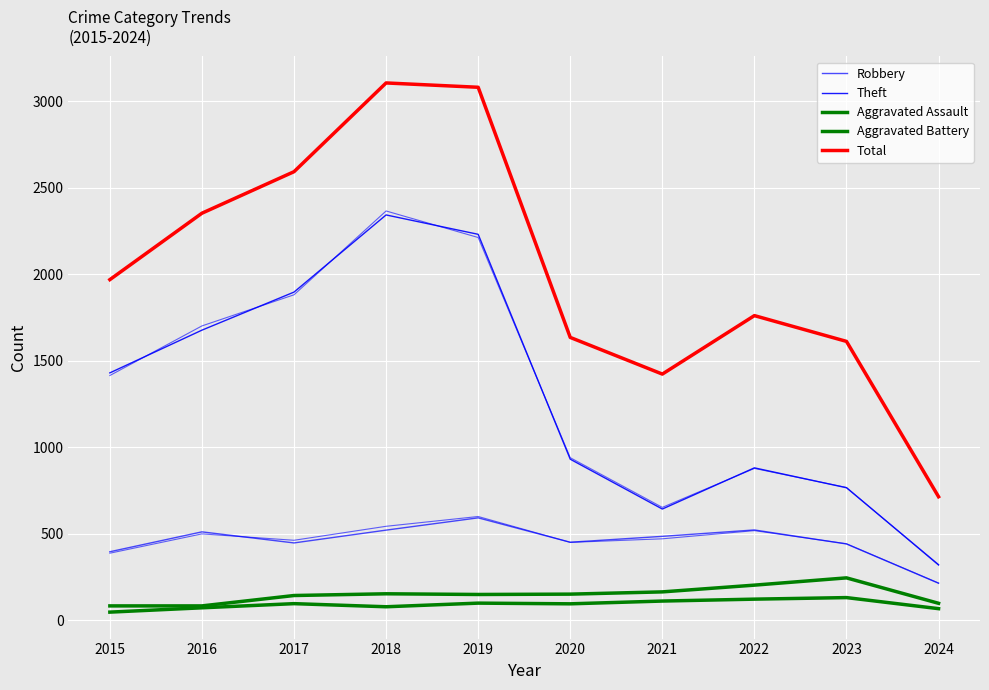

What is the value of the Robbery point at the 3rd from the left?

446